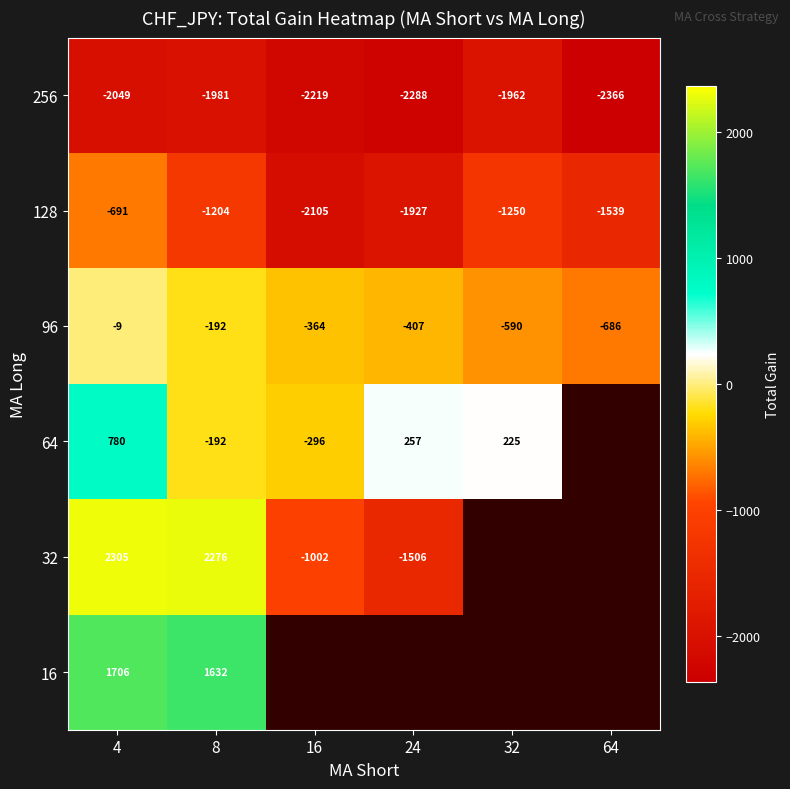

Is it true that 96 equals -90.9 at 8?

False